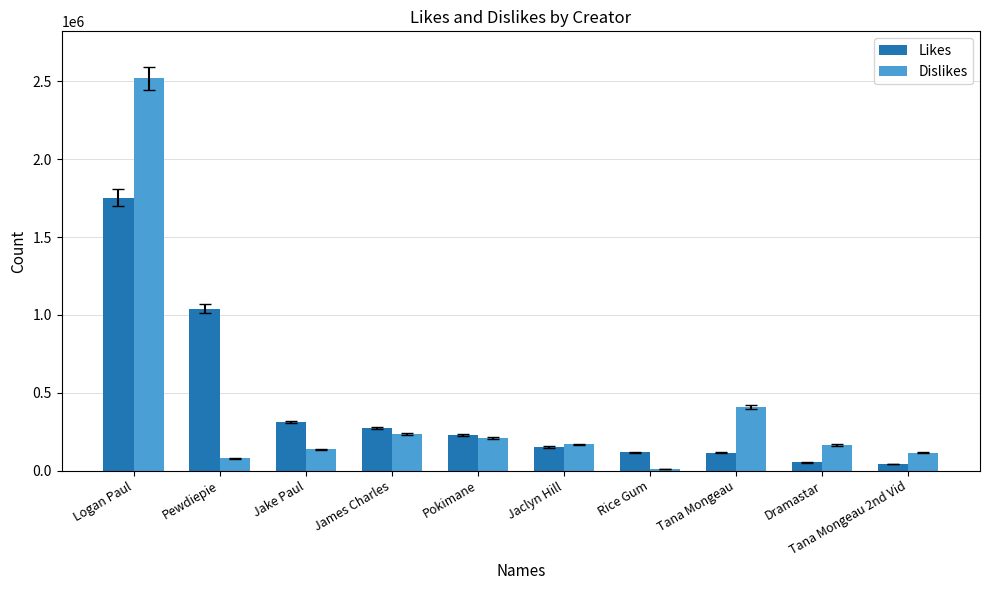

How many distinct data groups are displayed?

2